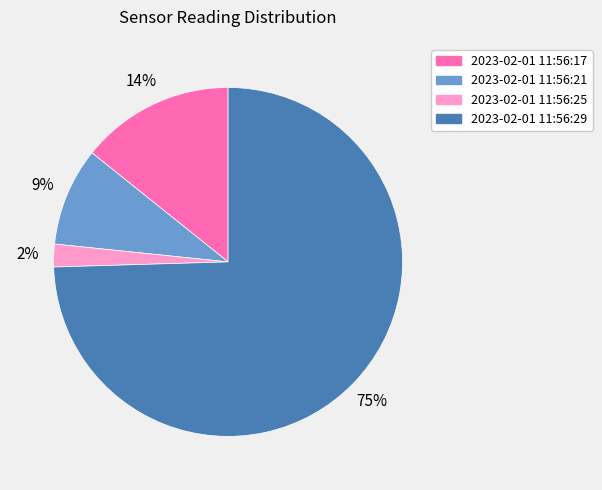

Between 2023-02-01 11:56:29 and 2023-02-01 11:56:25, which is larger?

2023-02-01 11:56:29